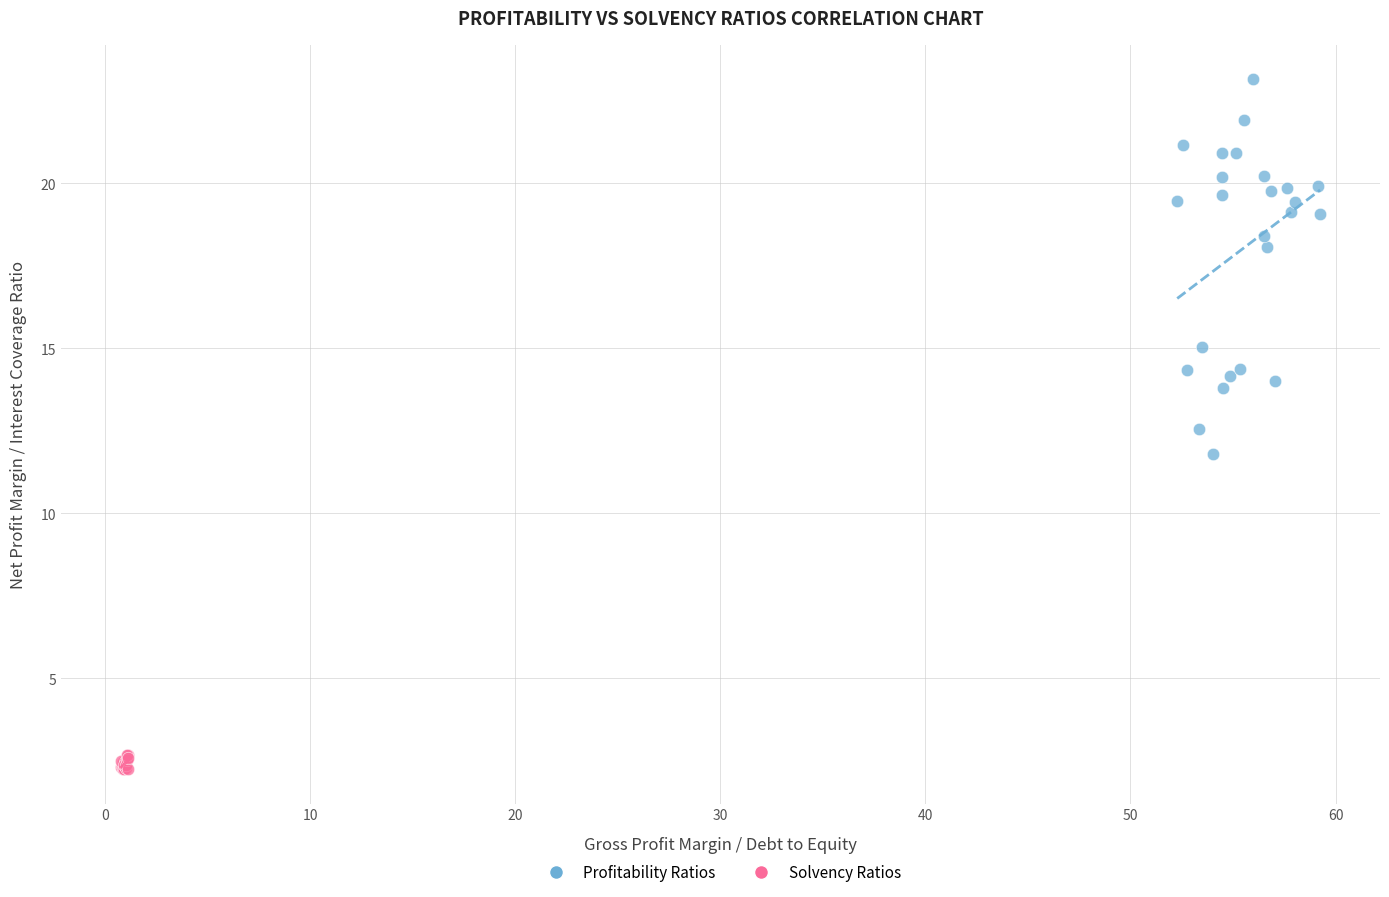

Which series has the largest Y range (max minus min)?

Profitability Ratios